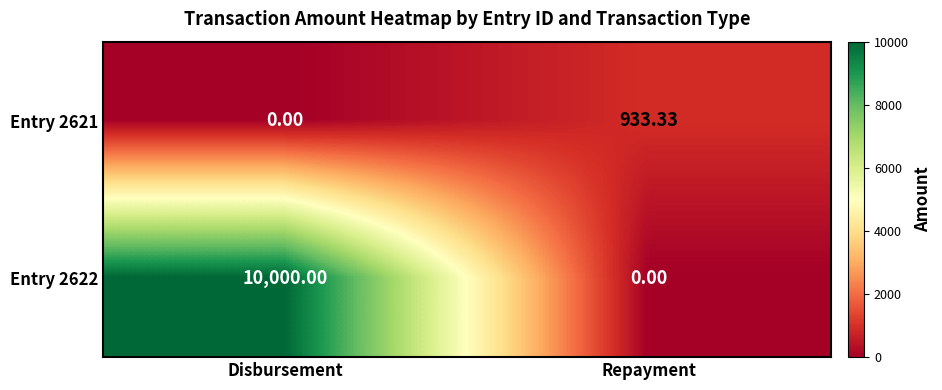

List the labels in order of Entry 2621 value, largest first.

Repayment, Disbursement